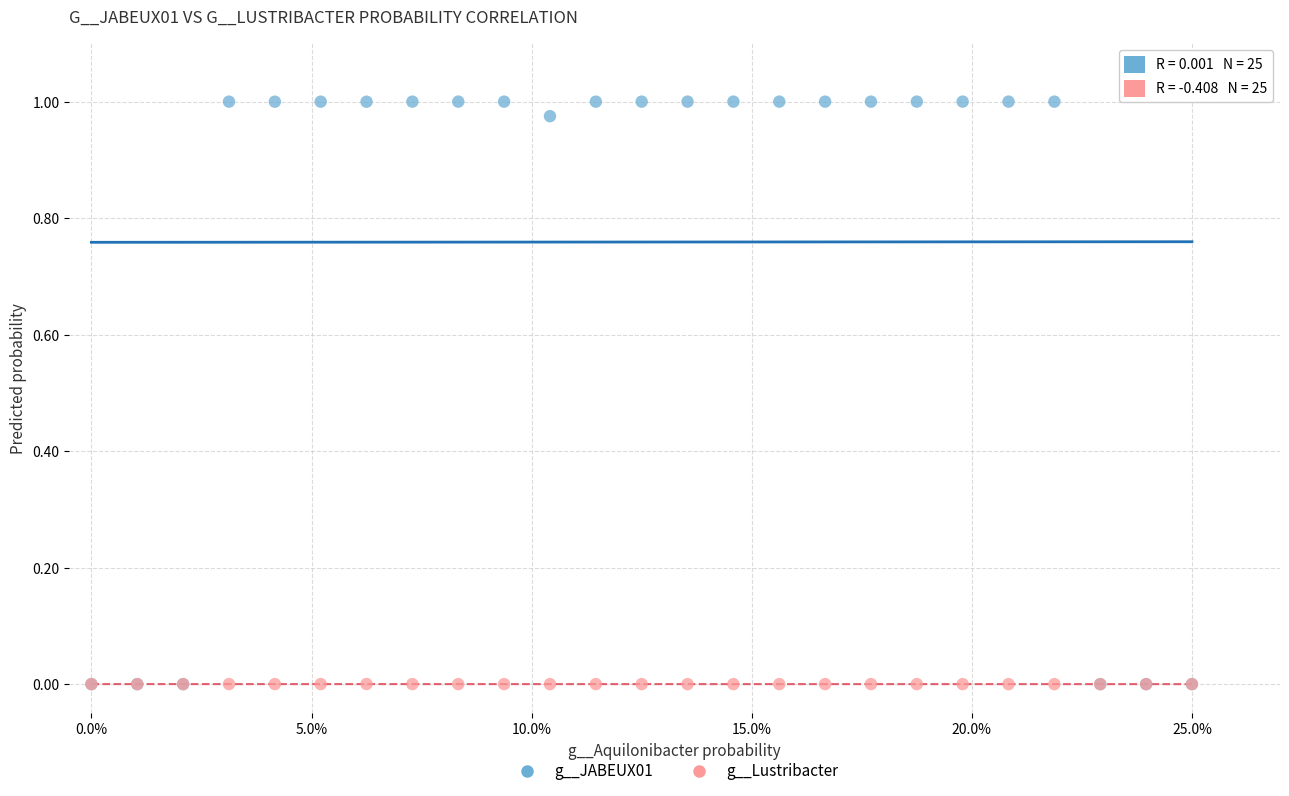

Which series contains the highest Y value?

g__JABEUX01